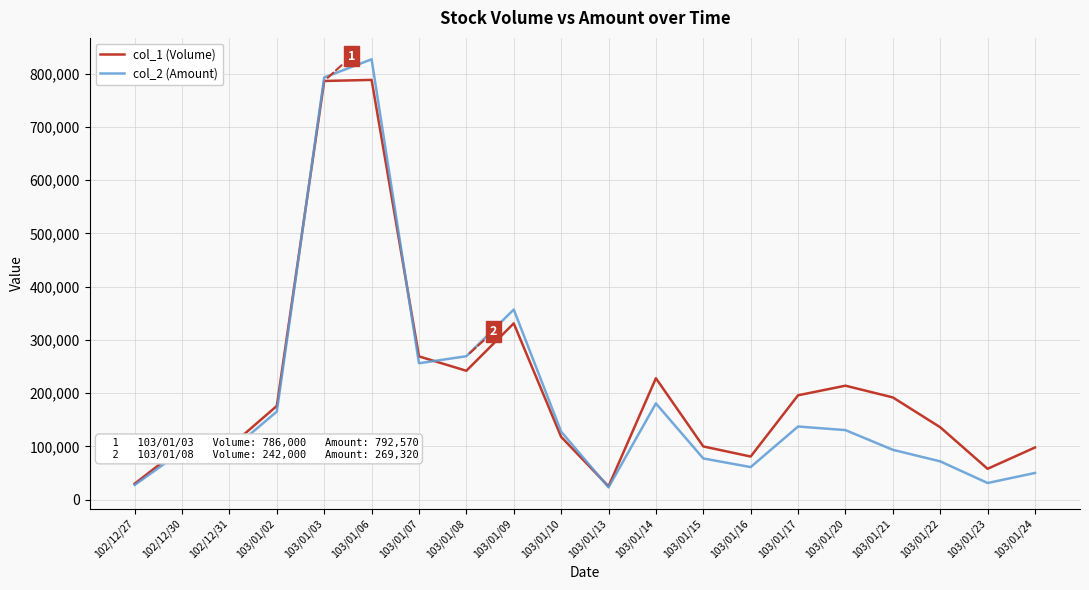

Does the chart have visible grid lines?

Yes